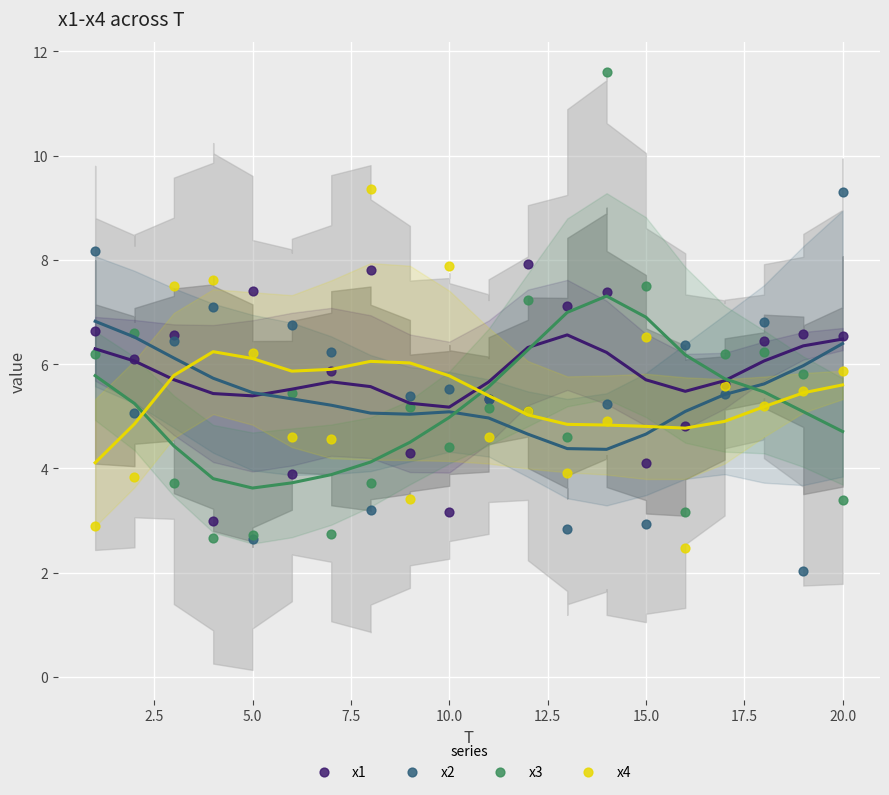

Which series has the widest spread of Y values?

x3